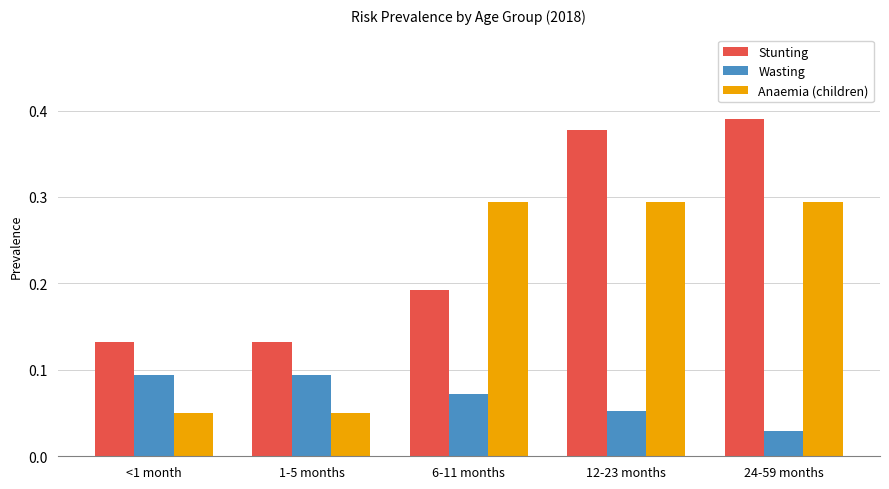

At how many categories does at least one series exceed 0?

5